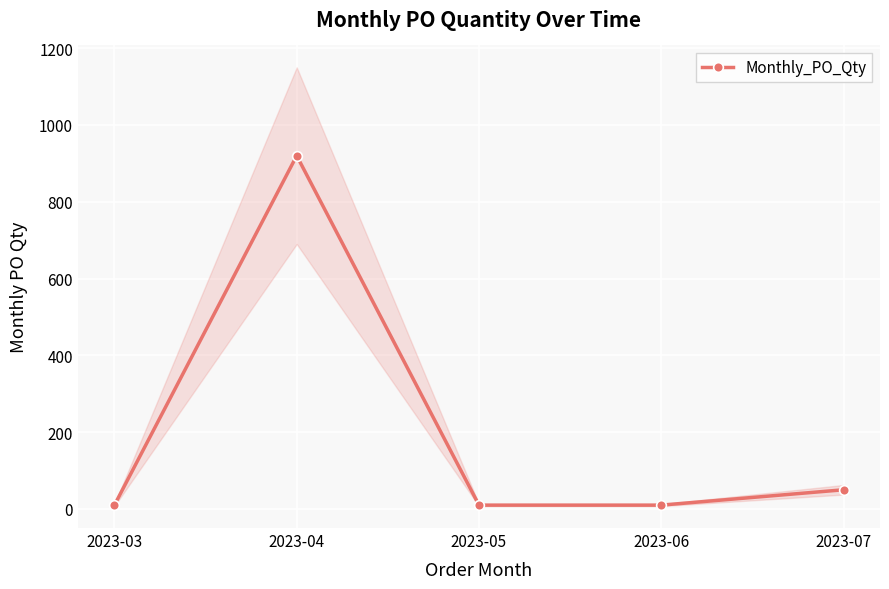

What is the value of the 5th point from the left?

50